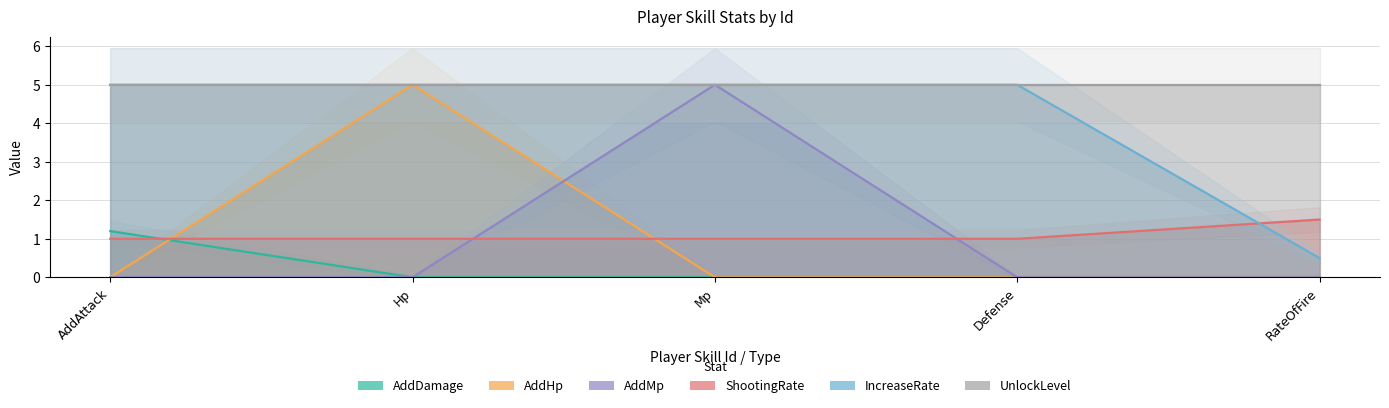

How many AddHp values are between 0 and 1?

4